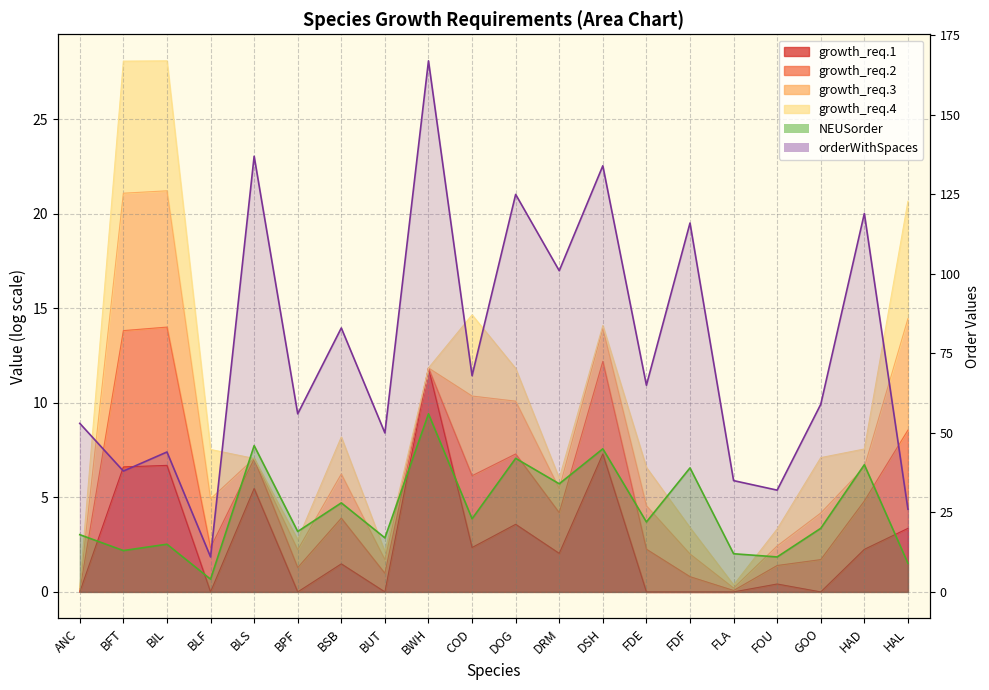

How many data points in NEUSorder_line are less than 22?

10